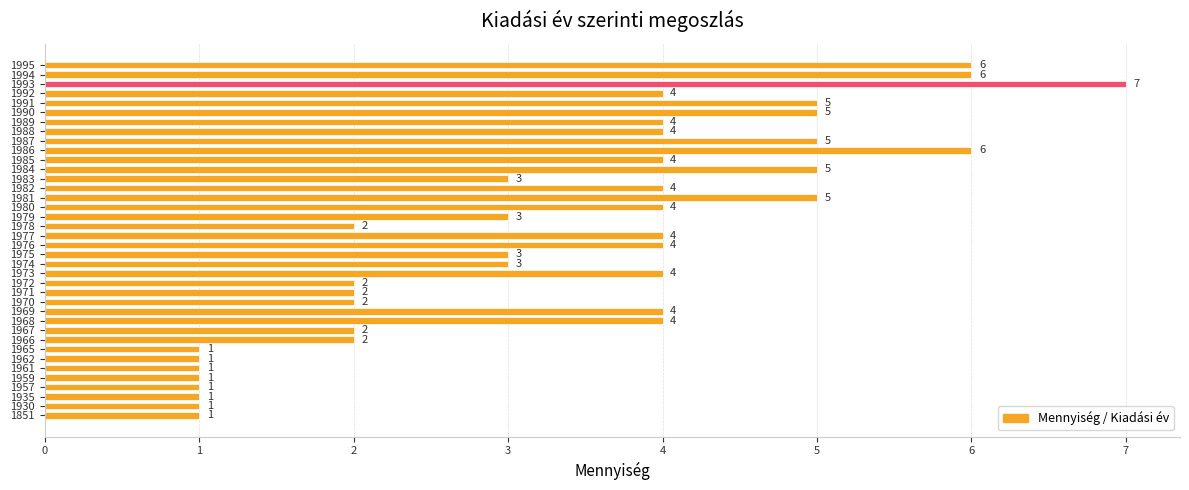

What is the minimum value shown in the chart?

1